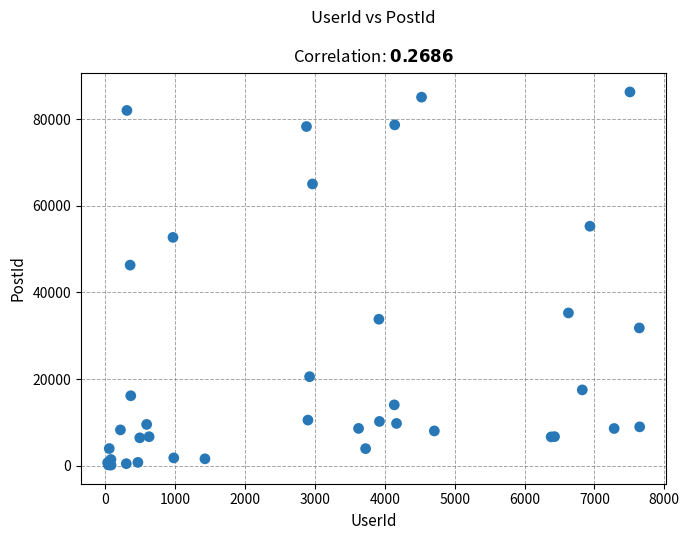

What Y value in the scatter plot is closest to 43200?

46294